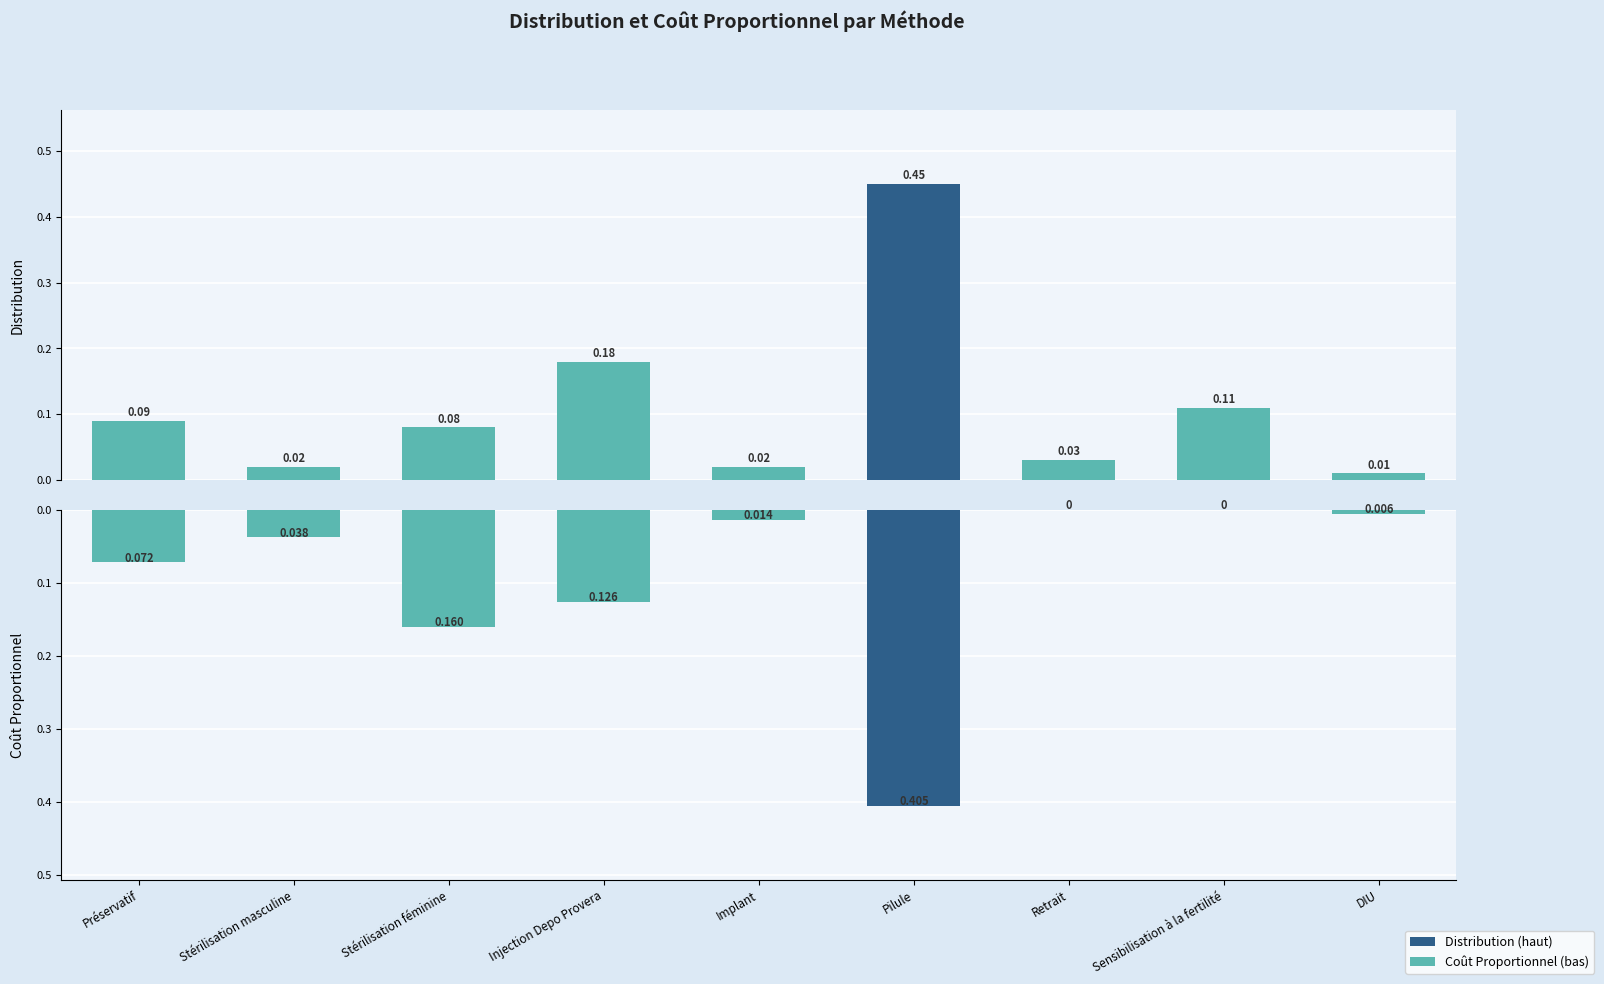

Which series has the widest spread of values?

Distribution